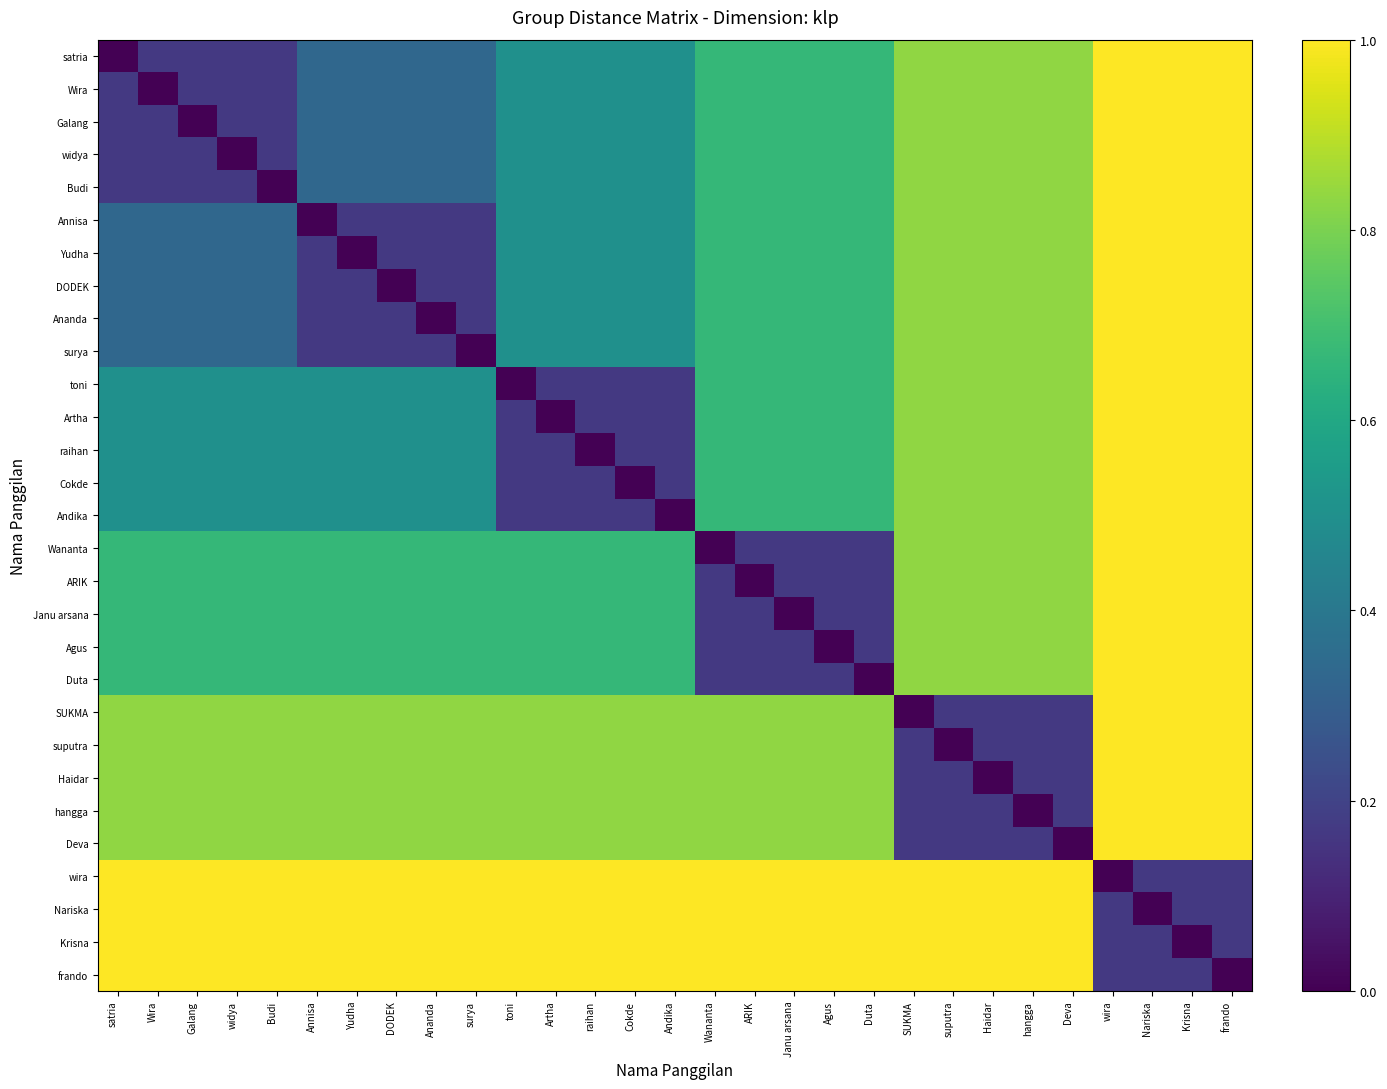

Between widya and suputra, which is larger?

suputra